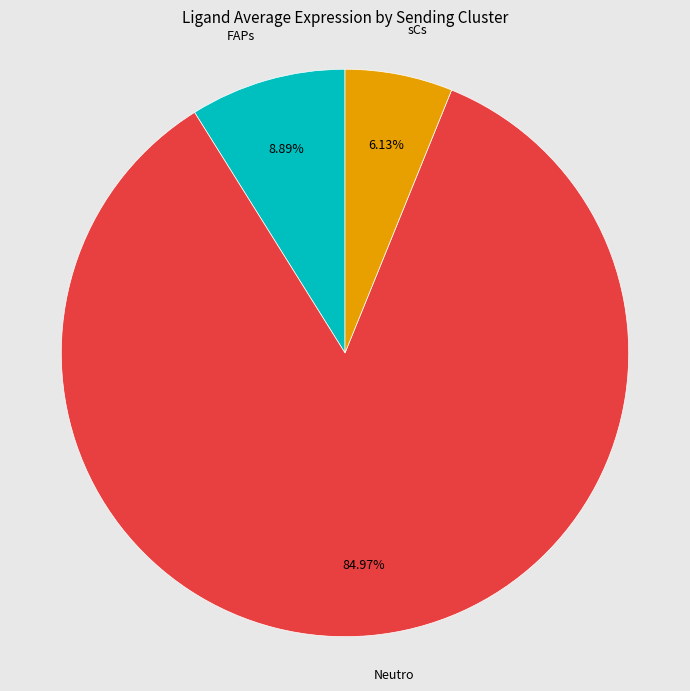

Which category has the smallest portion of the pie?

sCs